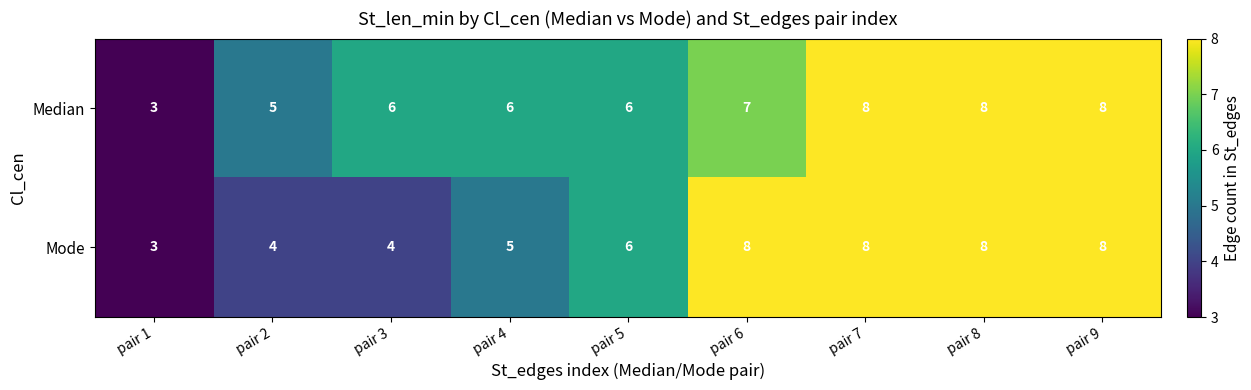

True or false: Mode has a value of 1 at pair 4.

False